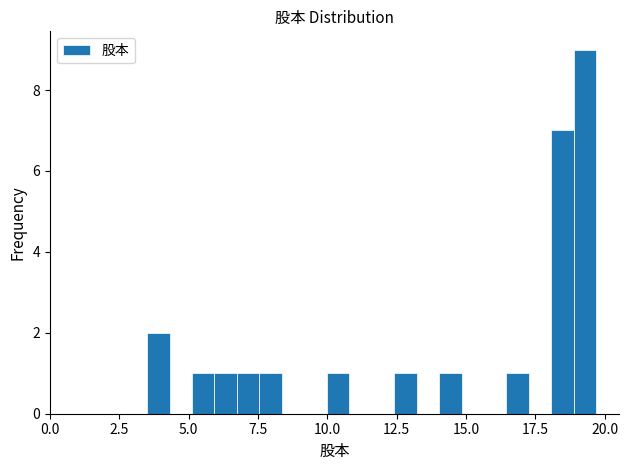

Read against the x-axis, roughly where is the centre of the tallest bar?

19.5